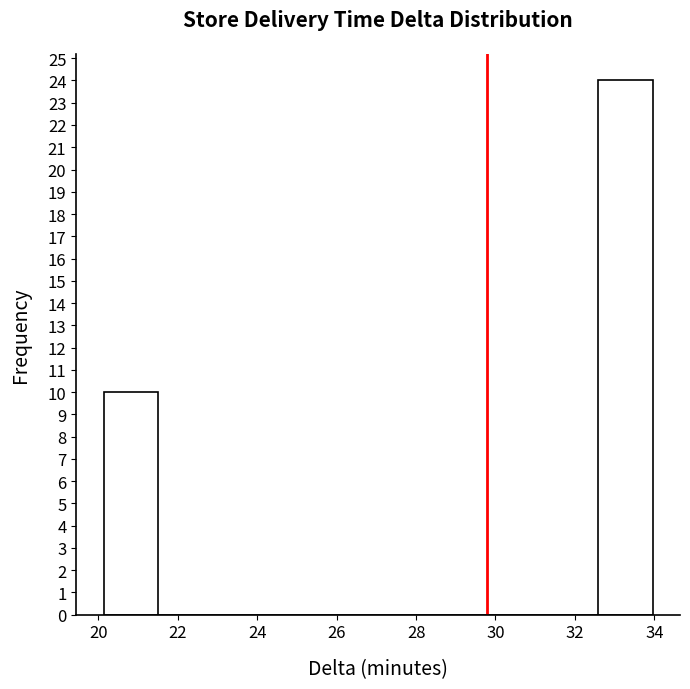

Which range on the x-axis has the tallest bar?

32.6 to 34.0